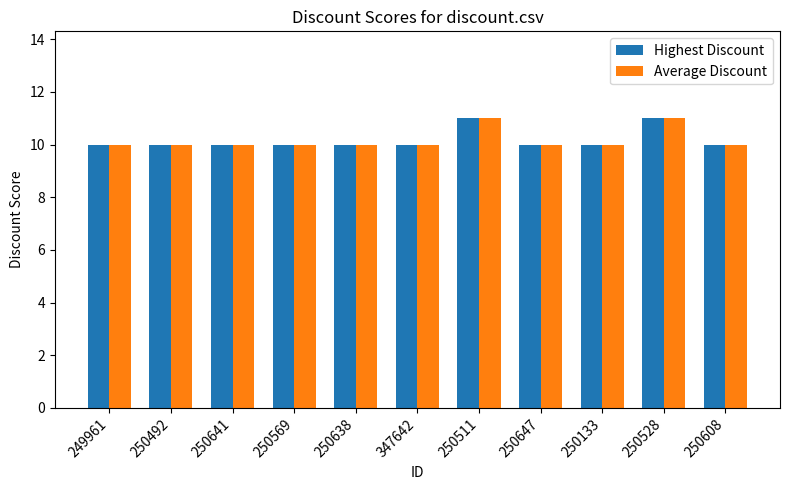

Reading left to right, transcribe all the data shown in this chart.

Highest Discount: 249961=10	250492=10	250641=10	250569=10	250638=10	347642=10	250511=11	250647=10	250133=10	250528=11	250608=10
Average Discount: 249961=10	250492=10	250641=10	250569=10	250638=10	347642=10	250511=11	250647=10	250133=10	250528=11	250608=10